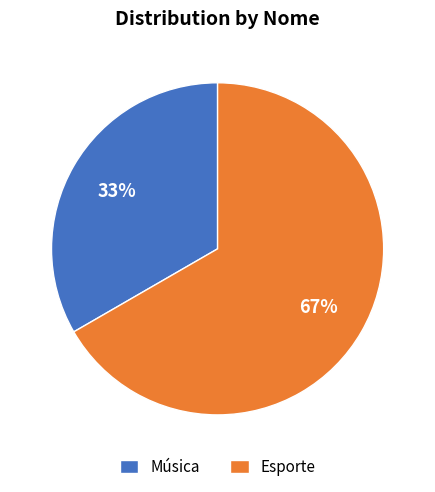

How many segments does this pie chart have?

2